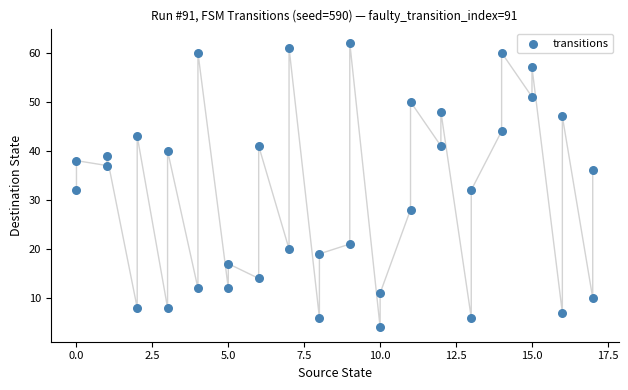

What is the range of X values (max minus min)?

17